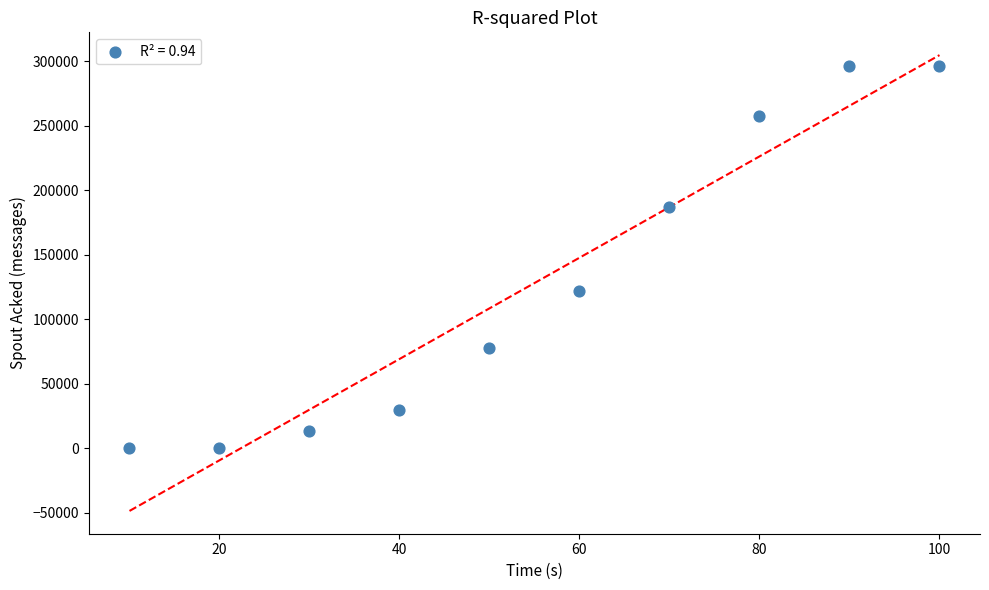

What Y value in the scatter plot is closest to 148290?

122360